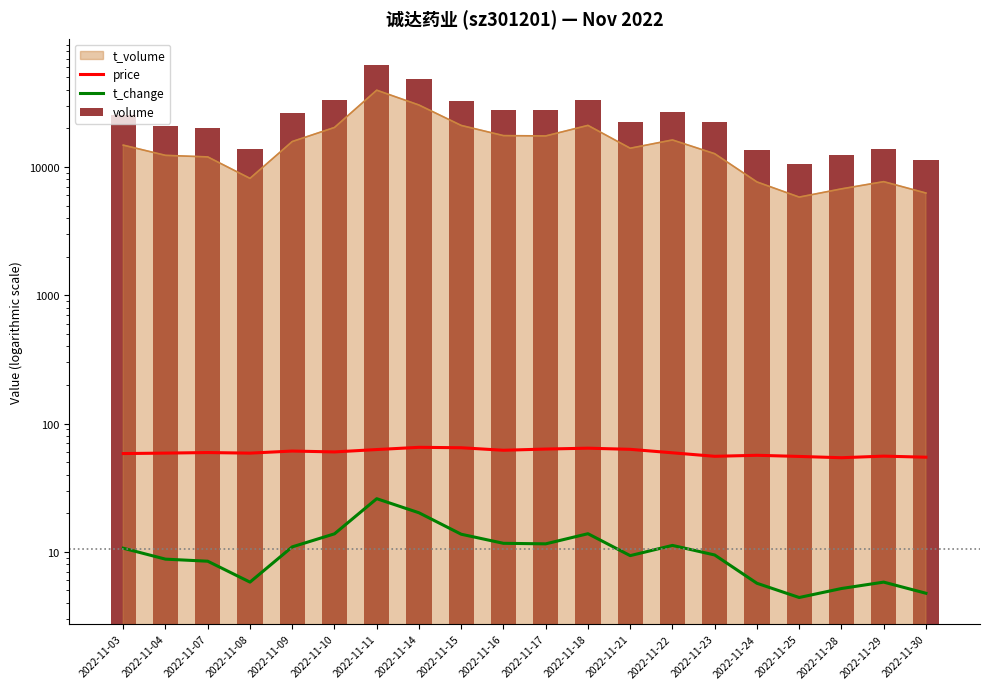

Which series changed the most between 2022-11-16 and 2022-11-18?

volume